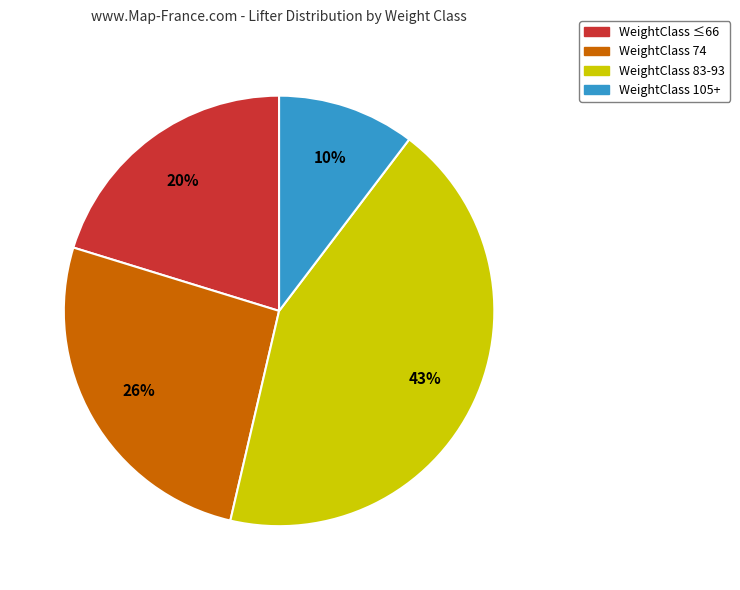

What percentage is the WeightClass 74 slice, to the nearest percent?

26%